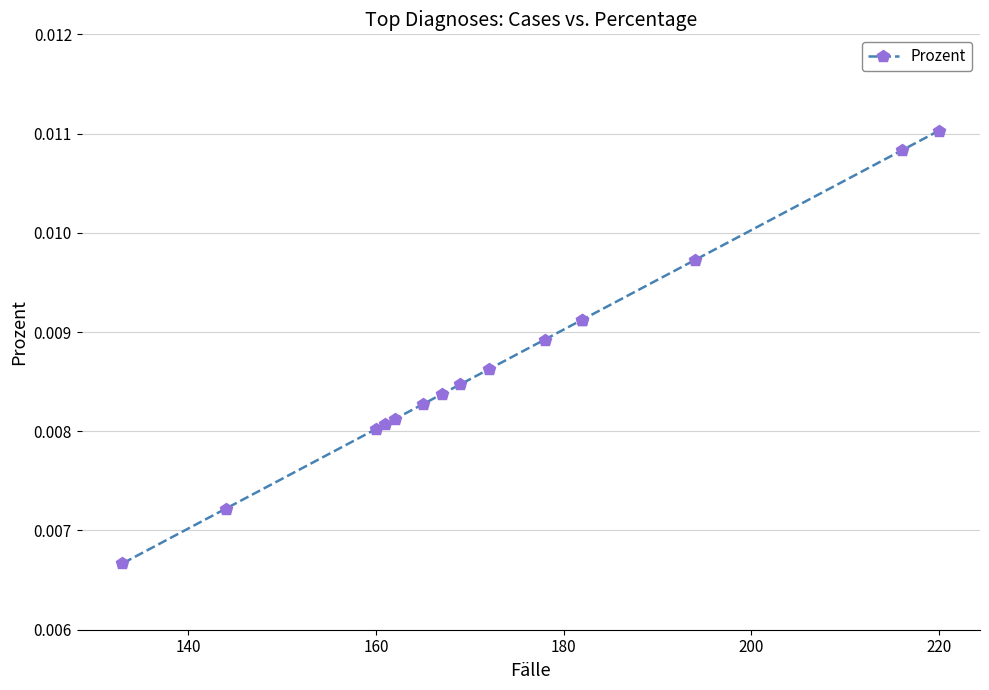

Is this an area chart (filled region under the line)?

No